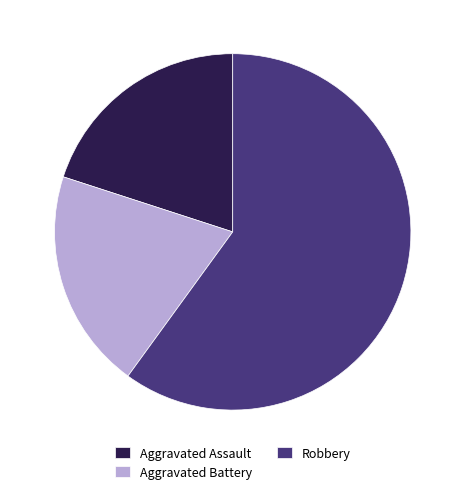

Which slice is the largest?

Robbery